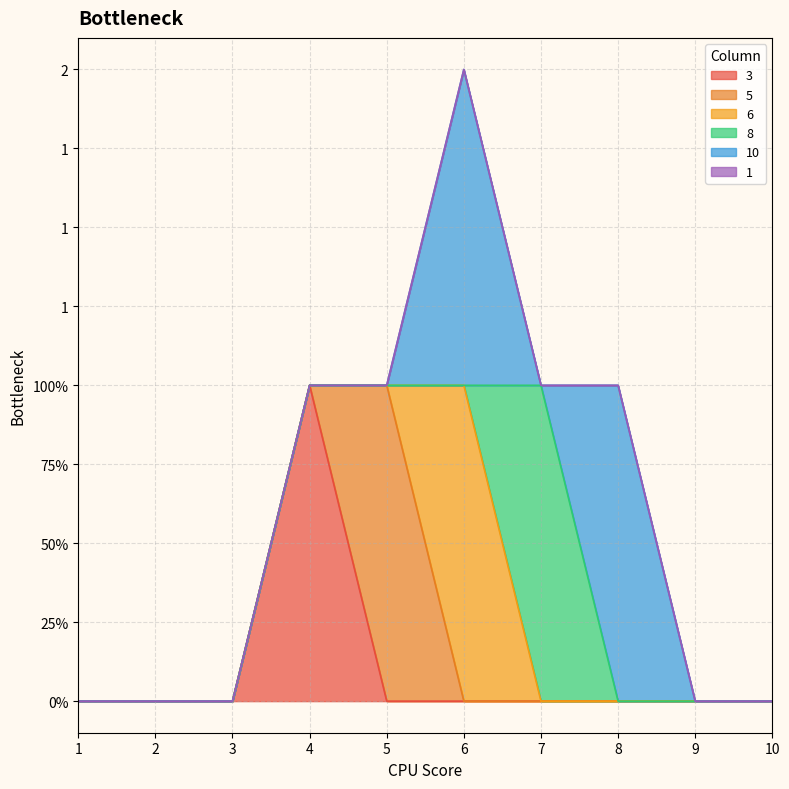

Is the value of 5 at 1 greater than the value of 10 at 7?

No